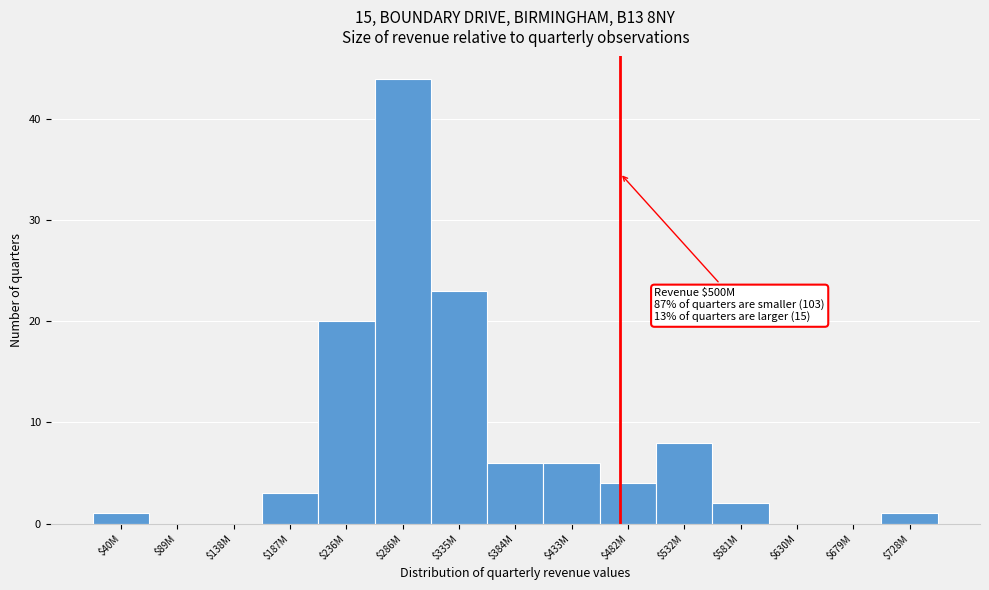

The value at $581M is 2. True or false?

True